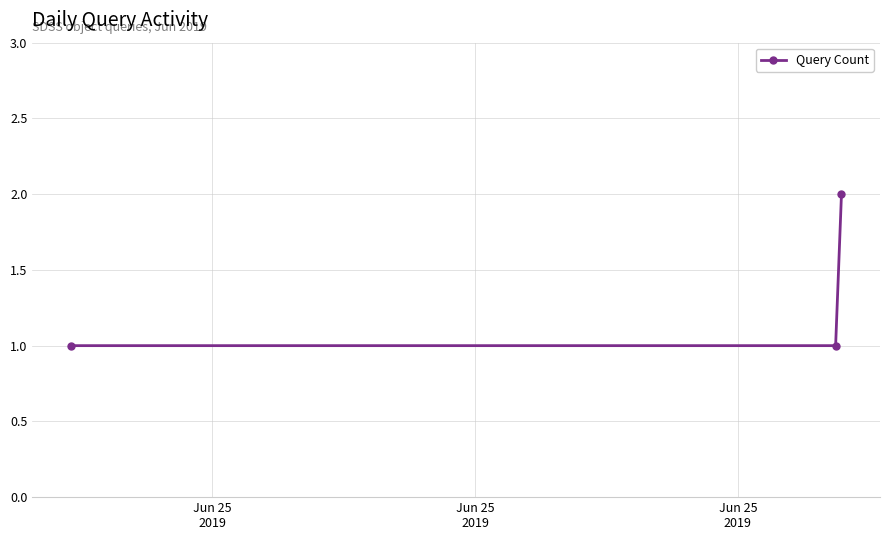

Reading right to left, list all the values displayed in this chart.

2	1	1